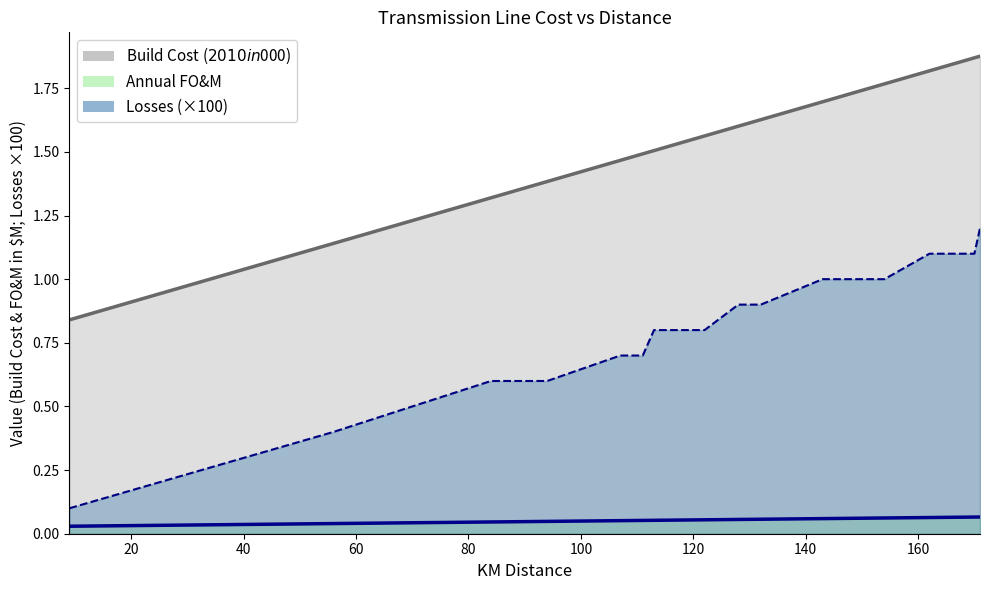

How many series are shown in this chart?

3